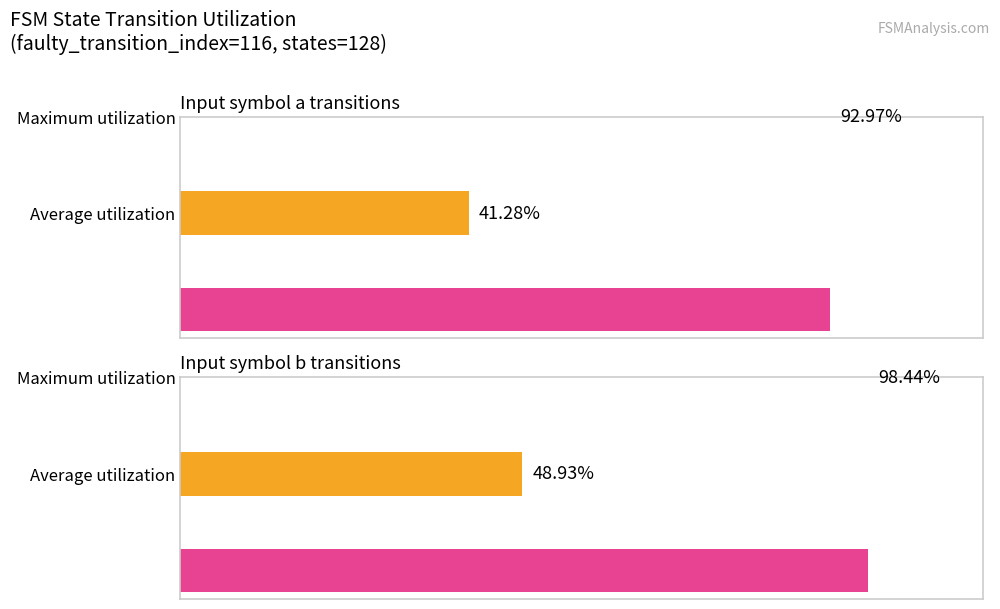

Does the chart contain any negative values?

No